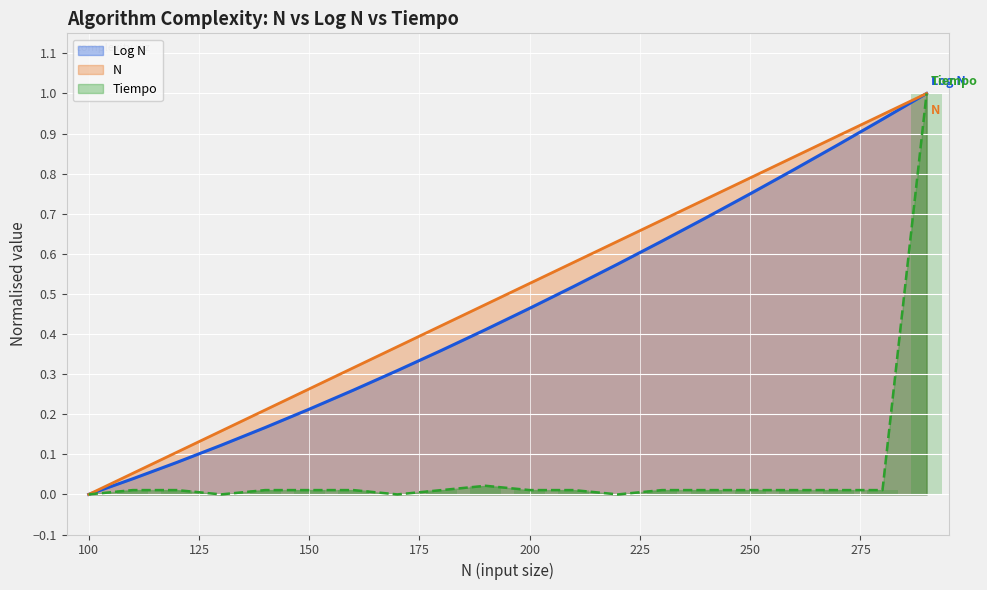

What is the maximum value for N?

1.0